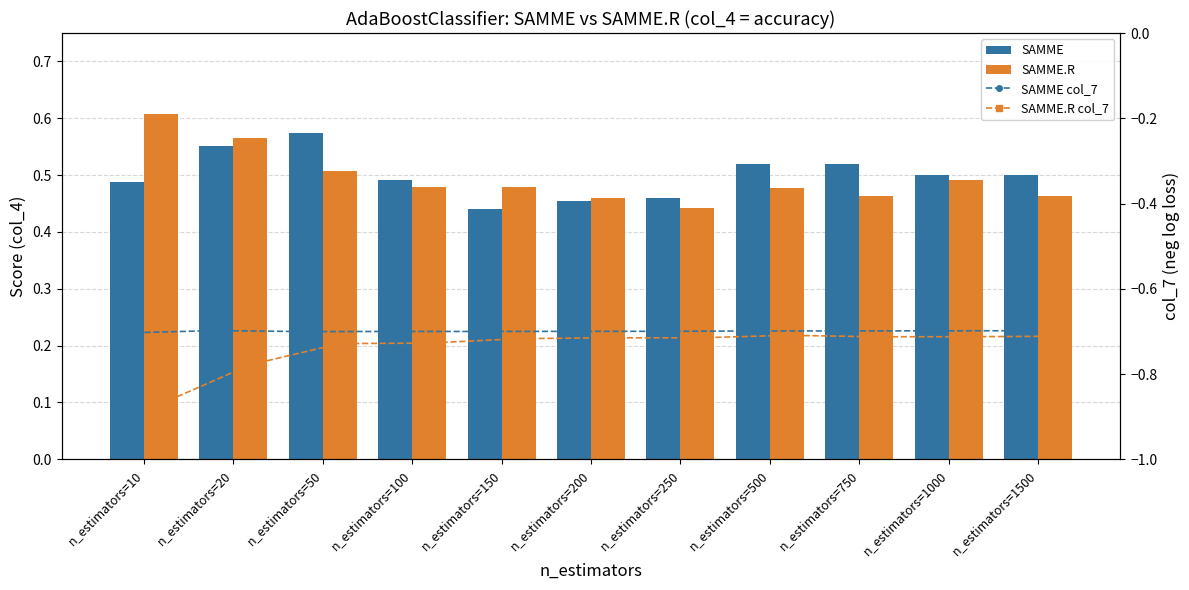

Between n_estimators=200 and n_estimators=750, which is larger?

n_estimators=750